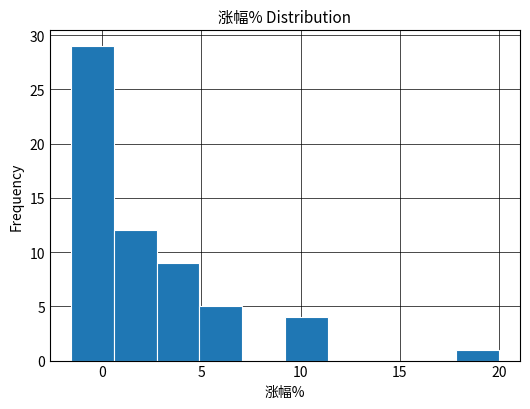

Reading left to right, transcribe this chart: for each bar, give the range it covers on the x-axis and its height. Neither the bar edges nor the heights are printed on the chart, so give them approximately, as read against the axes.

-1.5 to 0.5: 29
0.5 to 2.5: 12
2.5 to 5.0: 9
5.0 to 7.0: 5
7.0 to 9.0: 0
9.0 to 11.5: 4
11.5 to 13.5: 0
13.5 to 15.5: 0
15.5 to 18.0: 0
18.0 to 20.0: 1